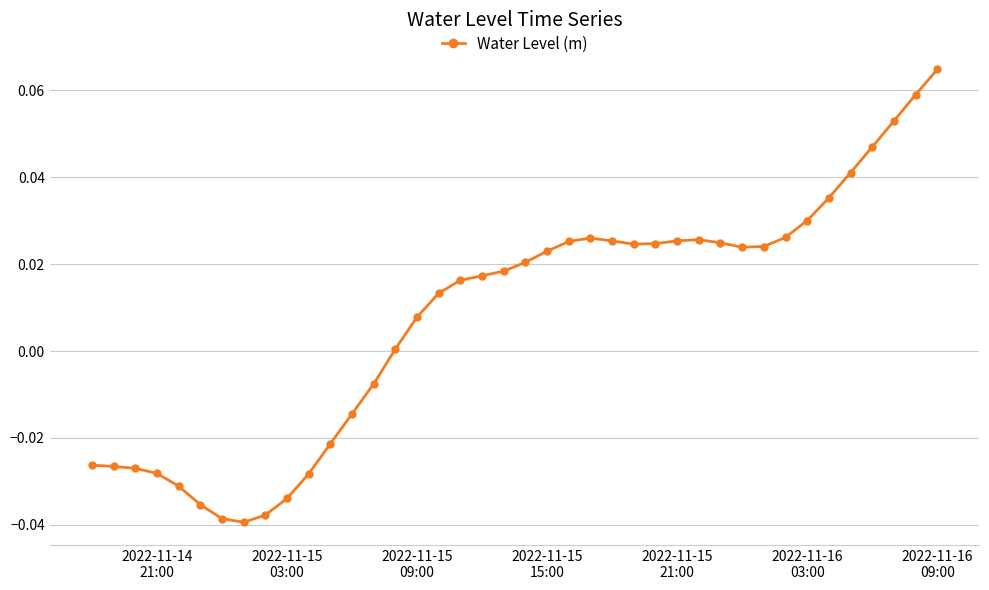

Is this an area chart (filled region under the line)?

No